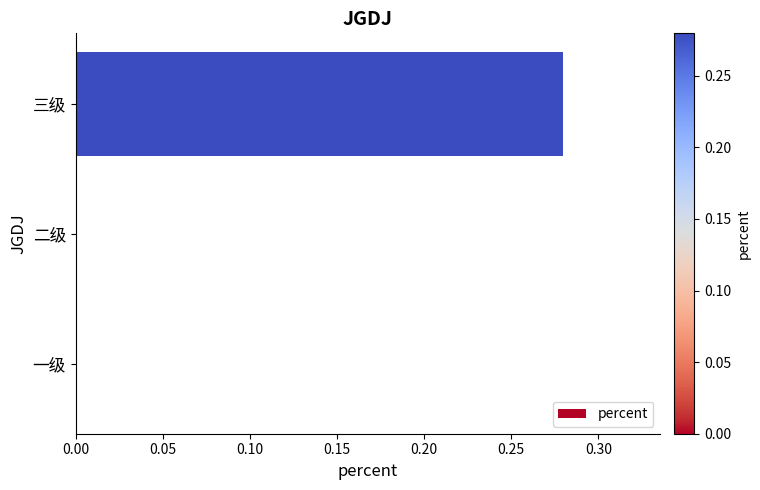

Count the values in the range 0 to 1.

3